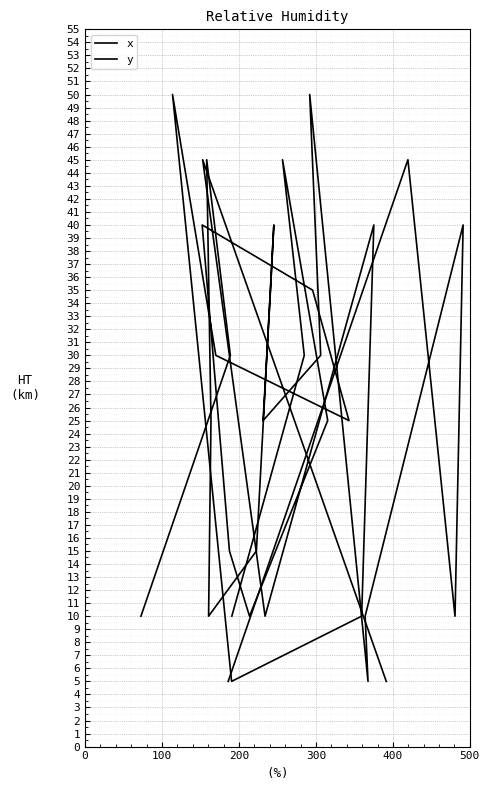

What is the approximate value of x at 400, to the nearest 5?

15